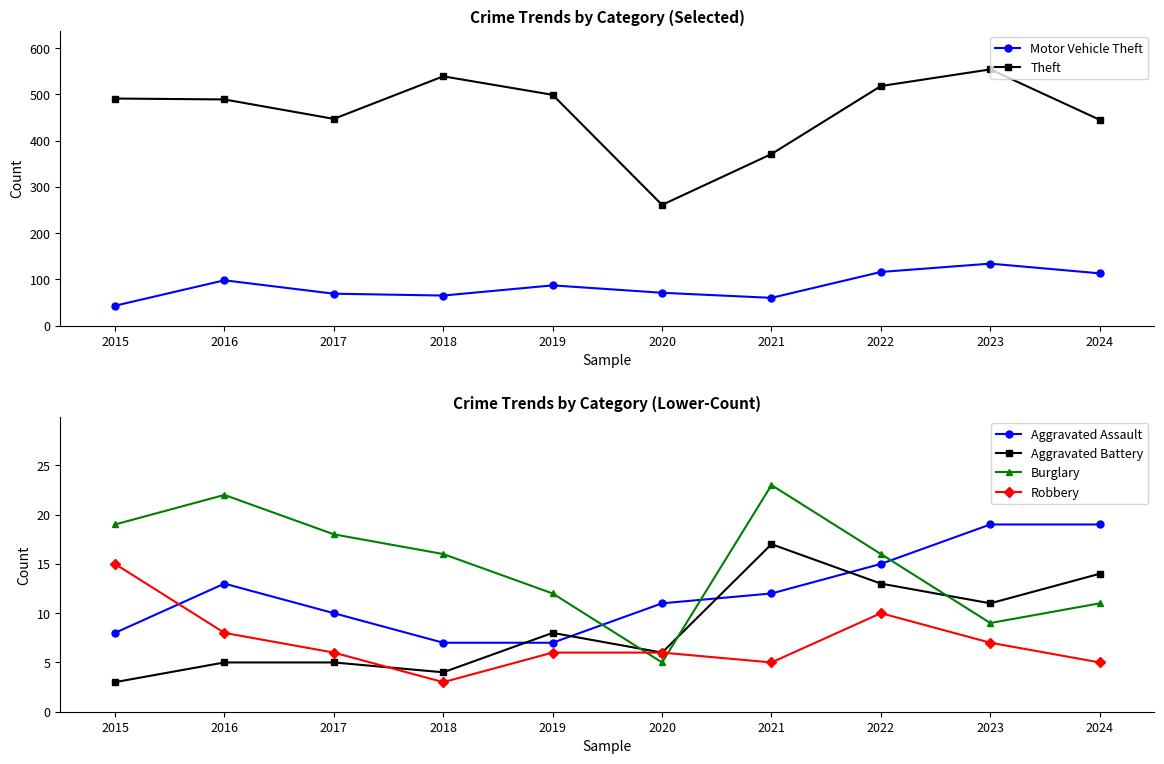

What is the total value across all series at 2017?

555